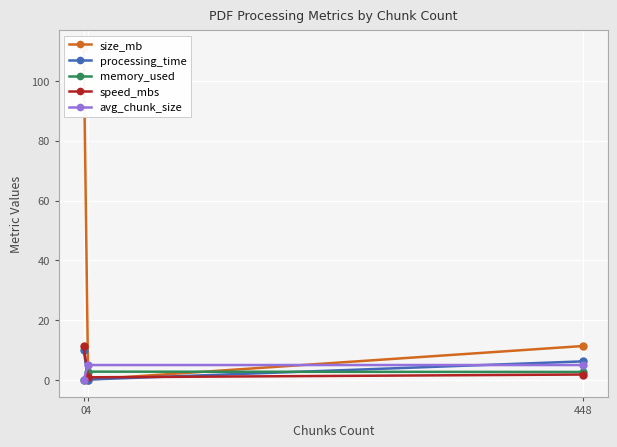

Is the value of avg_chunk_size at 4 greater than the value of processing_time at 448?

No